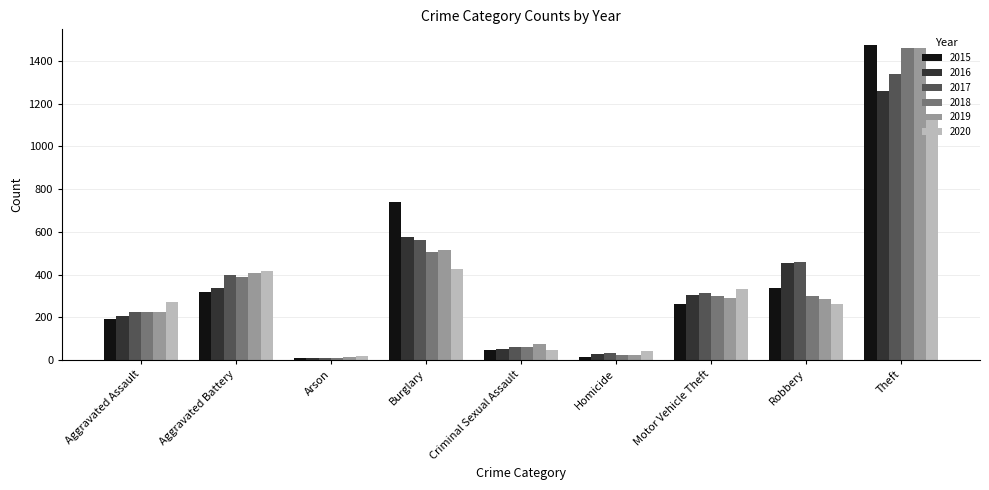

What is the average value of the 2015 series?

377